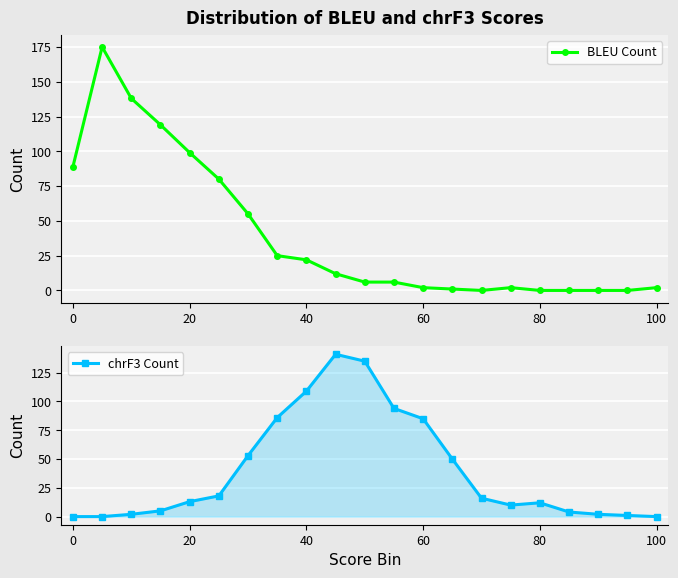

How many data points in BLEU Count are less than 6?

9